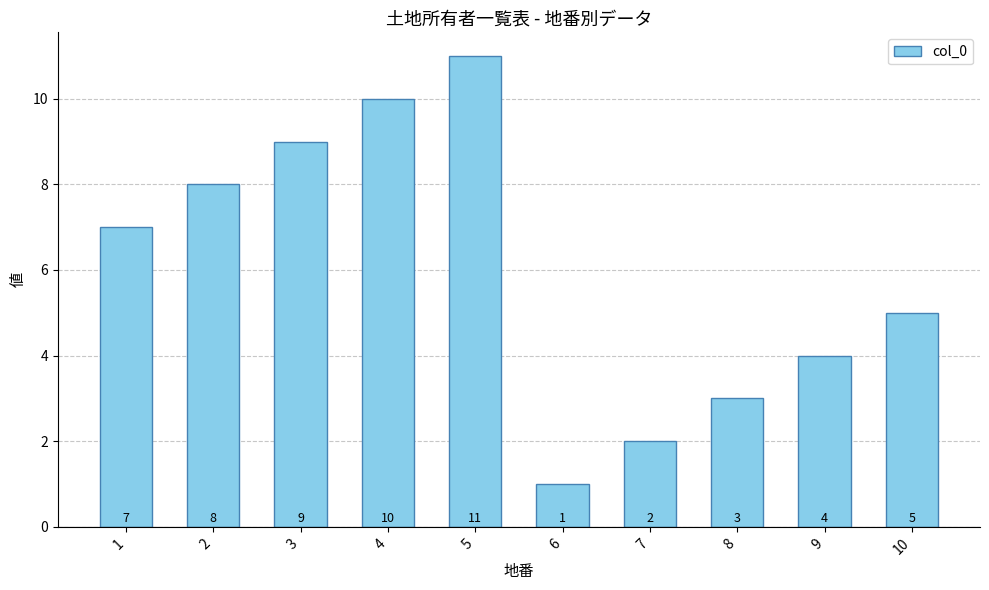

What is the difference between the maximum and minimum values?

10